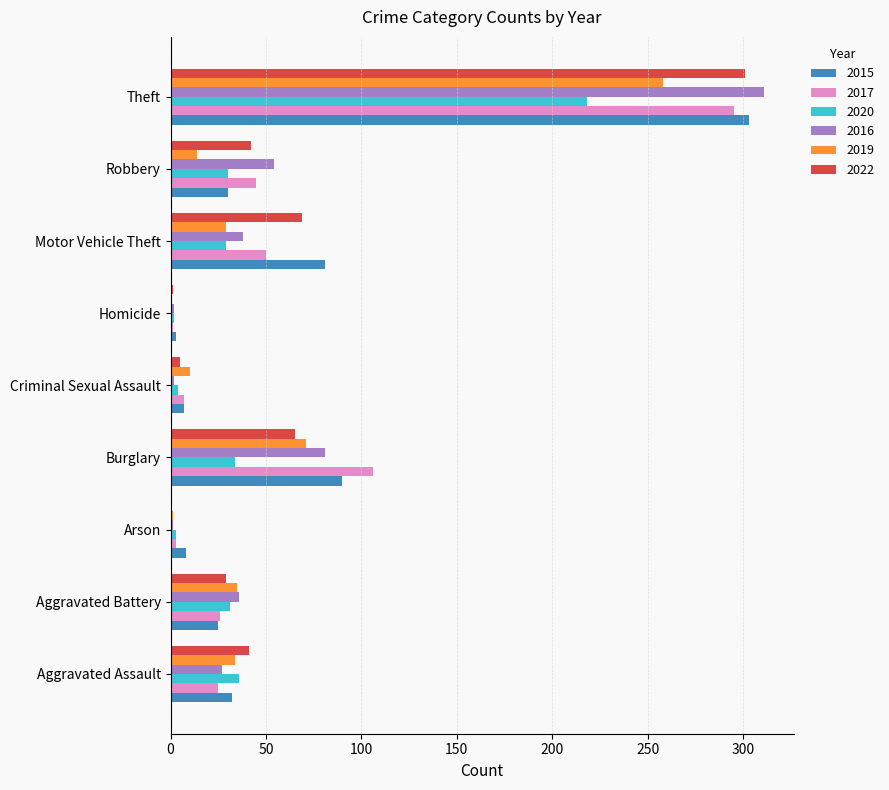

Count the number of categories in the chart.

9